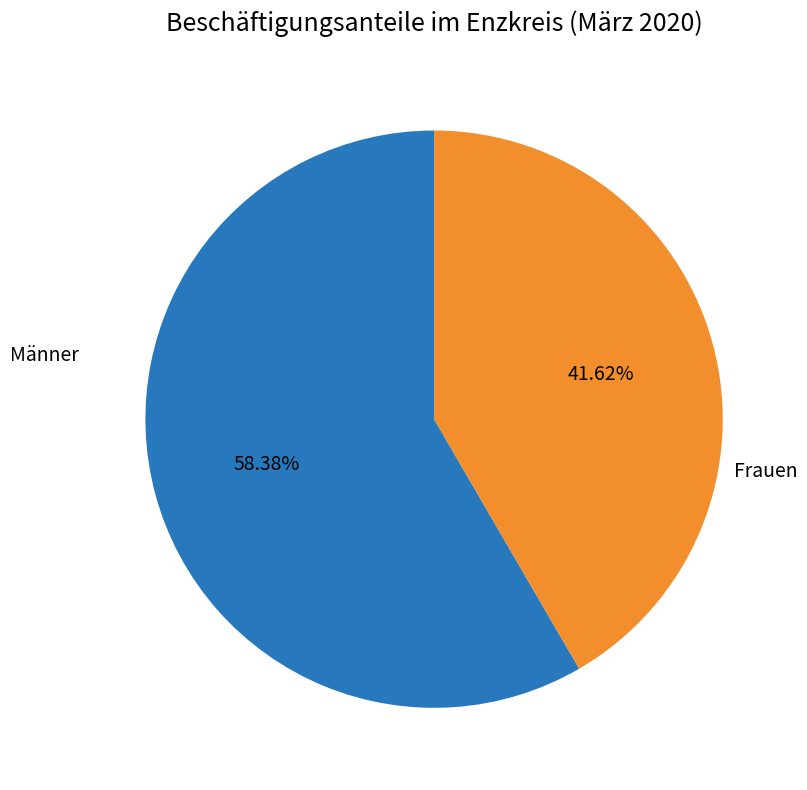

How many segments does this pie chart have?

2